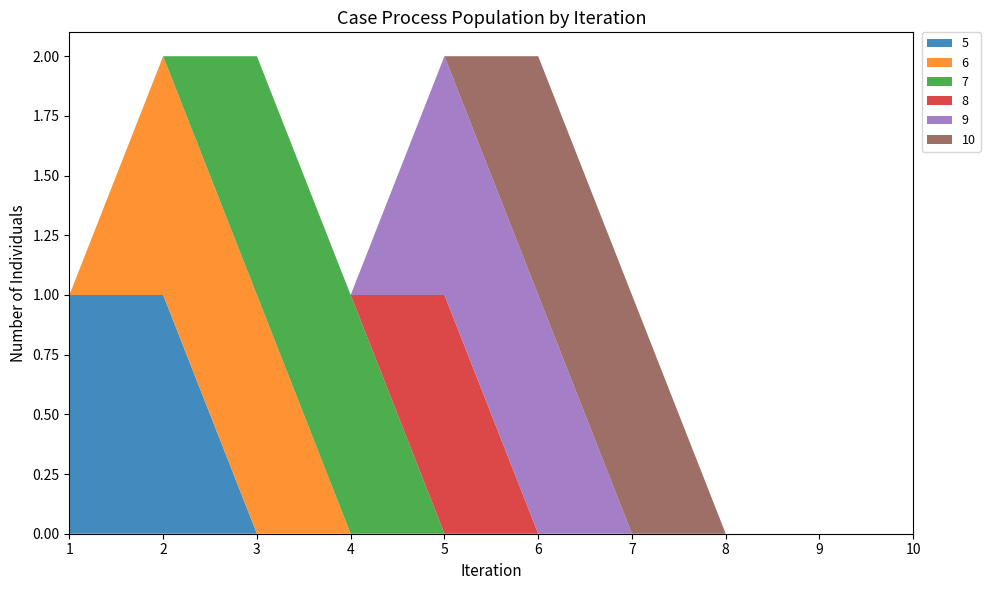

Reading right to left, transcribe all the data shown in this chart.

5: 10=0	9=0	8=0	7=0	6=0	5=0	4=0	3=0	2=1	1=1
6: 10=0	9=0	8=0	7=0	6=0	5=0	4=0	3=1	2=1	1=0
7: 10=0	9=0	8=0	7=0	6=0	5=0	4=1	3=1	2=0	1=0
8: 10=0	9=0	8=0	7=0	6=0	5=1	4=0	3=0	2=0	1=0
9: 10=0	9=0	8=0	7=0	6=1	5=1	4=0	3=0	2=0	1=0
10: 10=0	9=0	8=0	7=1	6=1	5=0	4=0	3=0	2=0	1=0